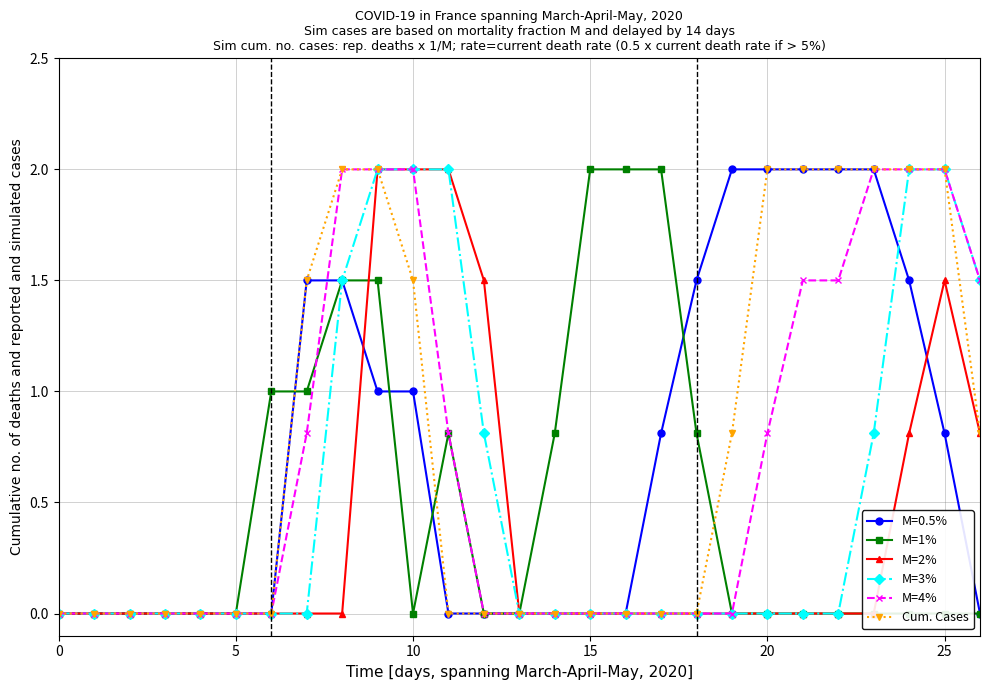

What is the value of the Cum. Cases point at the 24th from the left?

2.0